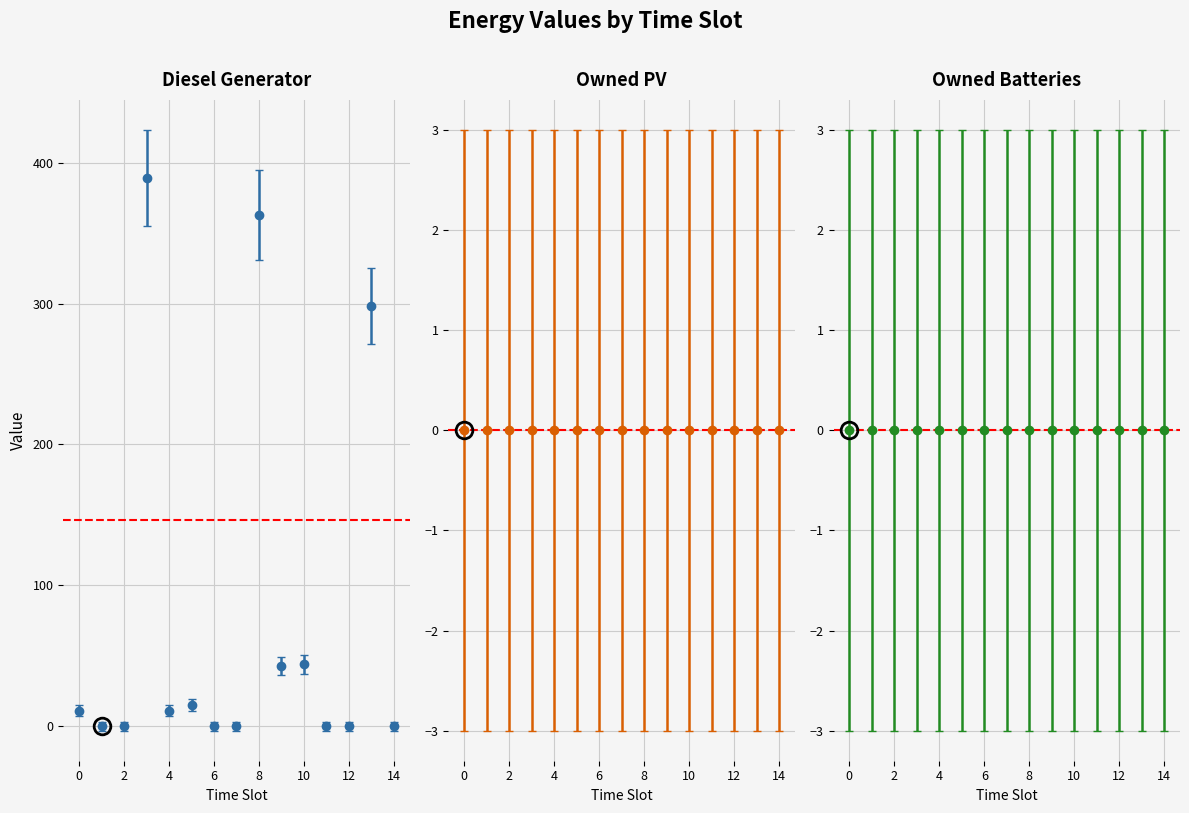

What is the difference between the second highest and minimum values?

363